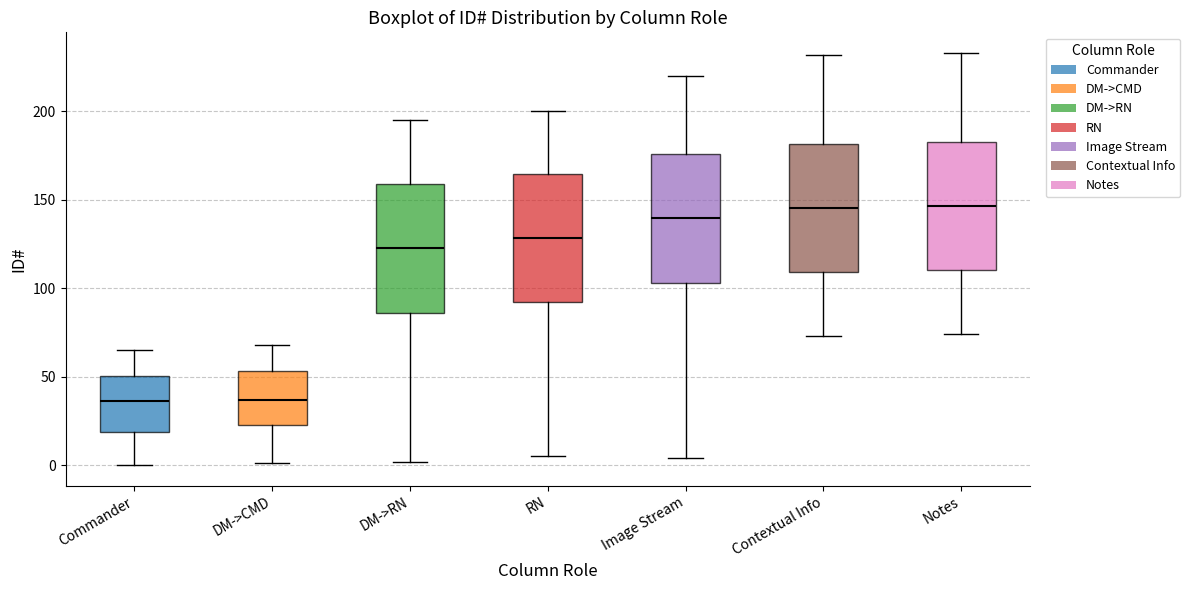

Reading left to right, read every box against the y-axis: the position of its median line, the range the box covers, and the ends of its whiskers. The values are not printed on the chart, so give them approximately, as read against the axis.

Commander: median 35, box 20 to 50, whiskers 0 to 65
DM->CMD: median 35, box 25 to 55, whiskers 0 to 70
DM->RN: median 125, box 85 to 160, whiskers 0 to 195
RN: median 130, box 90 to 165, whiskers 5 to 200
Image Stream: median 140, box 105 to 175, whiskers 5 to 220
Contextual Info: median 145, box 110 to 180, whiskers 75 to 230
Notes: median 145, box 110 to 185, whiskers 75 to 235